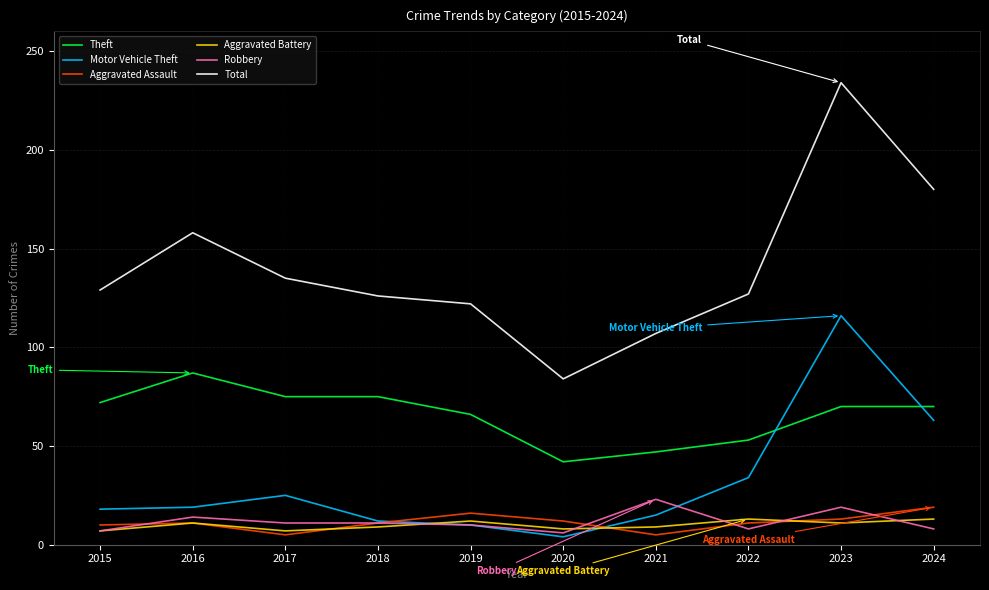

True or false: Aggravated Assault and Total intersect in this chart.

False